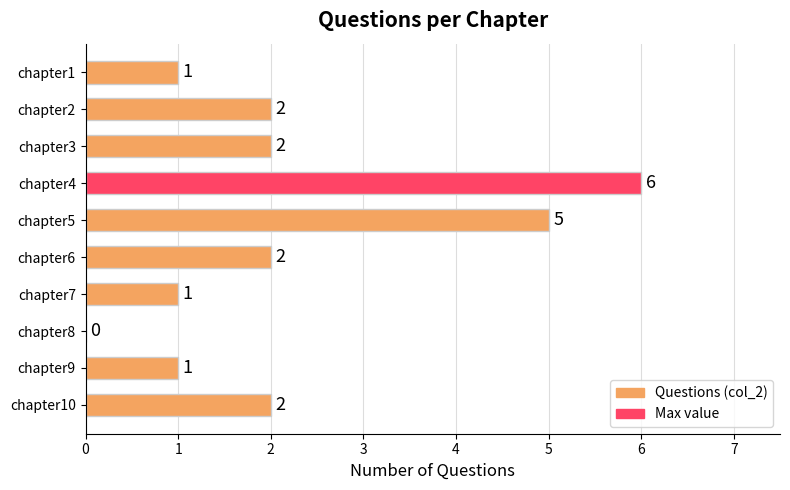

The value at chapter2 is 2. True or false?

True